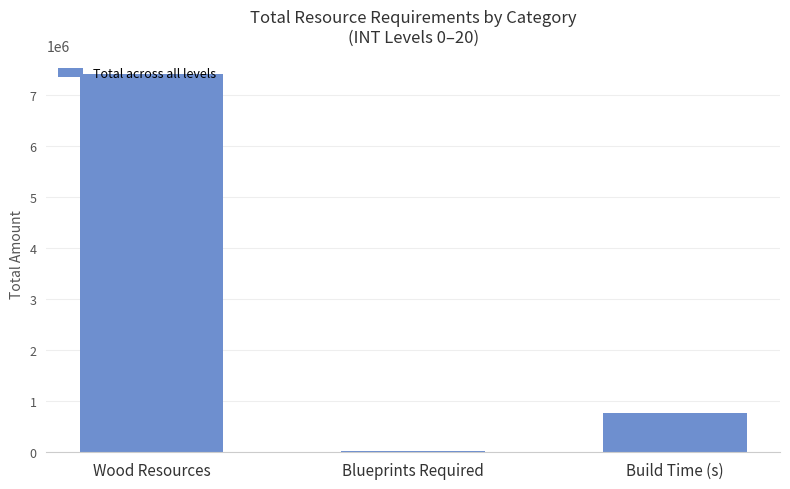

How many values are between 33532 and 7401000?

3